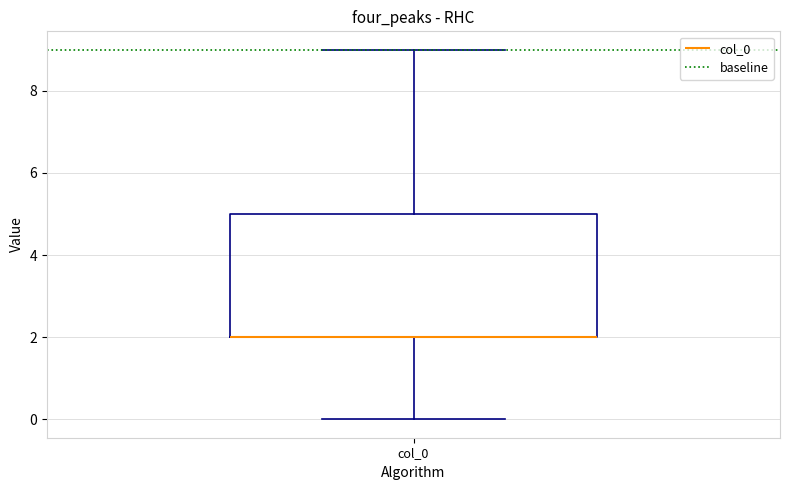

Where does the upper whisker of the box for col_0 end on the y-axis? The values are not printed on the chart, so give them approximately, as read against the axis.

9